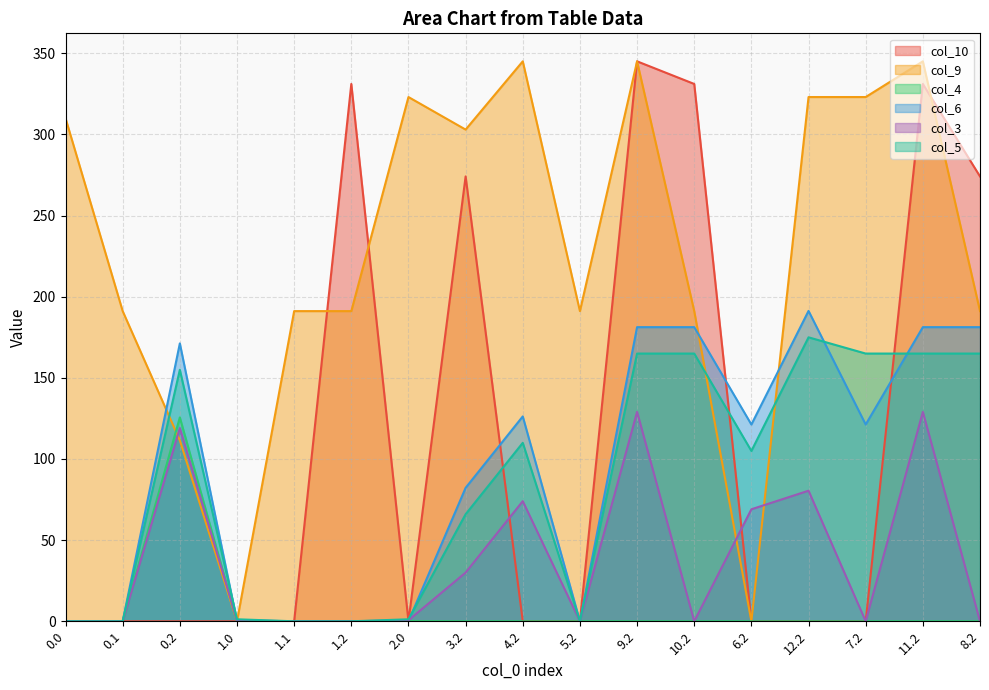

What is the total value across all series at 3.2?

755.2